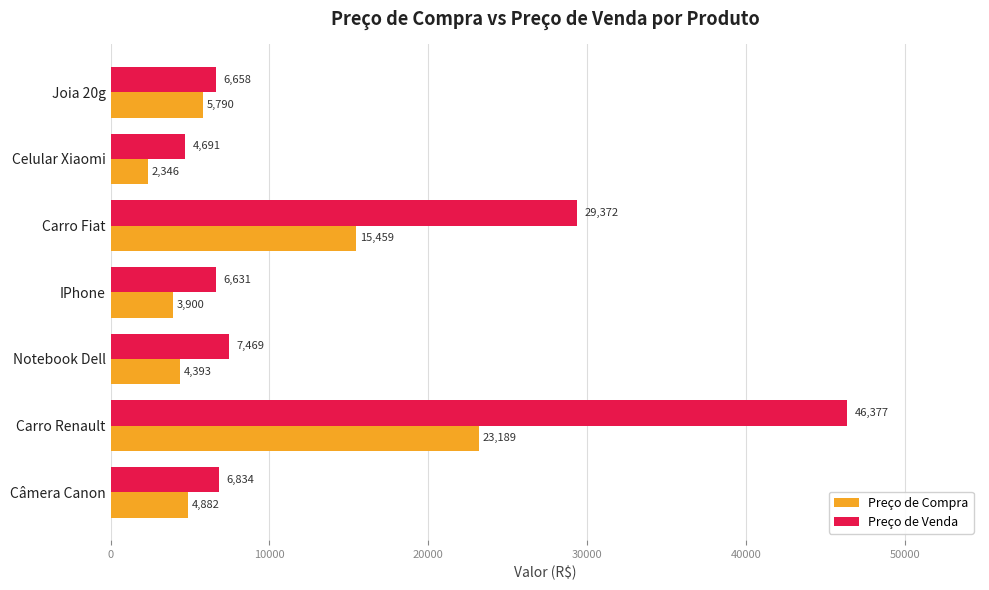

Is it true that Preço de Venda equals 2807.7 at Joia 20g?

False